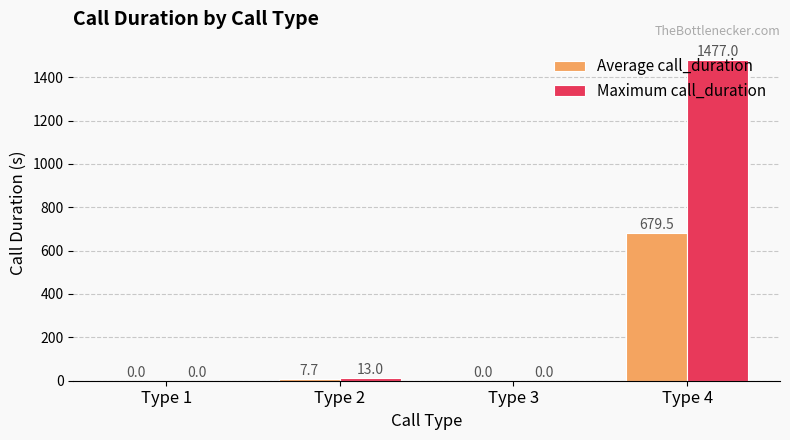

Where is Maximum call_duration nearest to the value 738?

Type 2